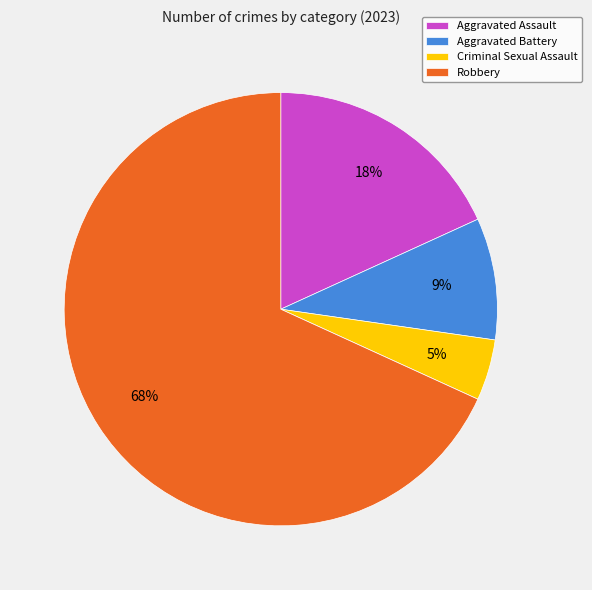

Which category has the biggest portion of the pie?

Robbery